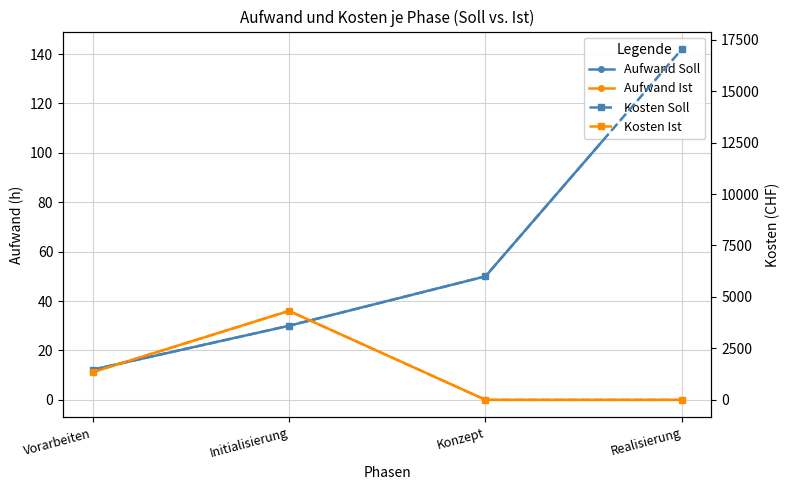

What is the difference between the highest and lowest values at Initialisierung?

4290.0